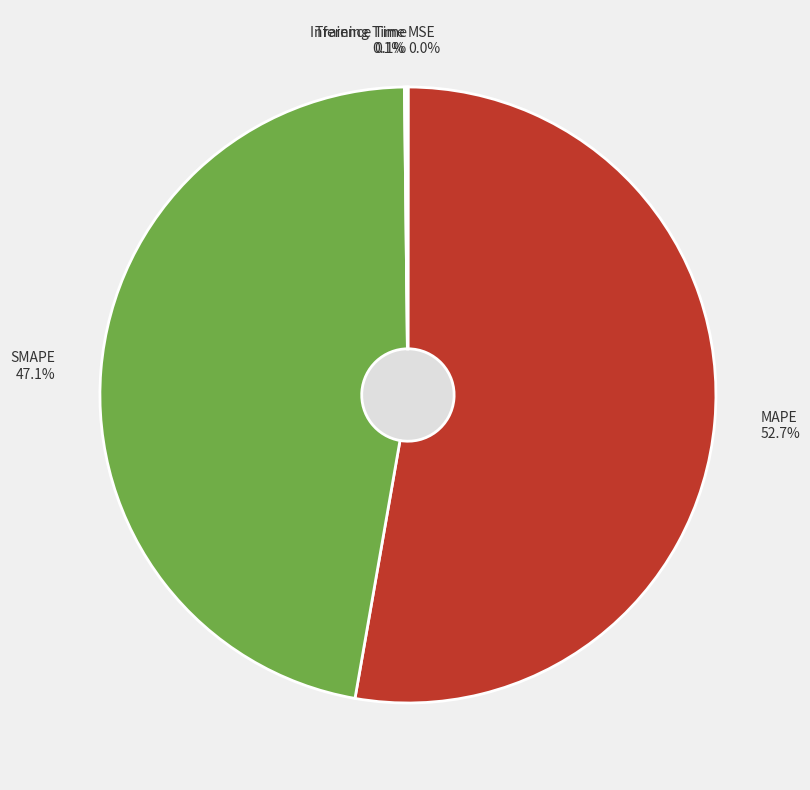

Rank the categories by value from lowest to highest.

MSE, Training Time, Inference Time, SMAPE, MAPE